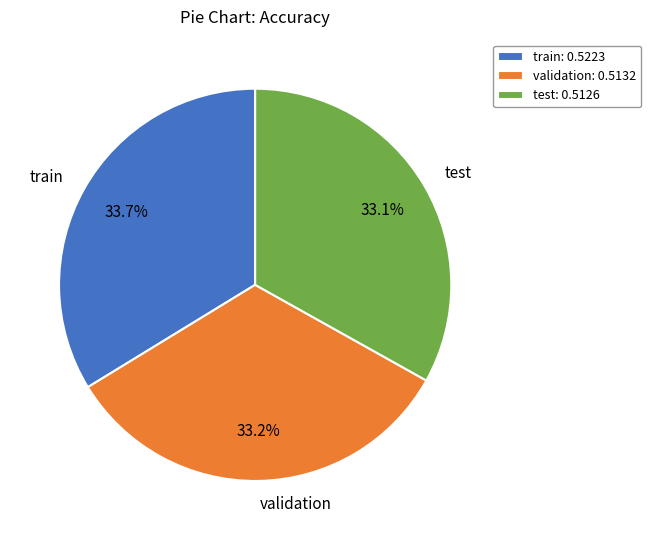

To the nearest percent, what is the average slice percentage?

33%